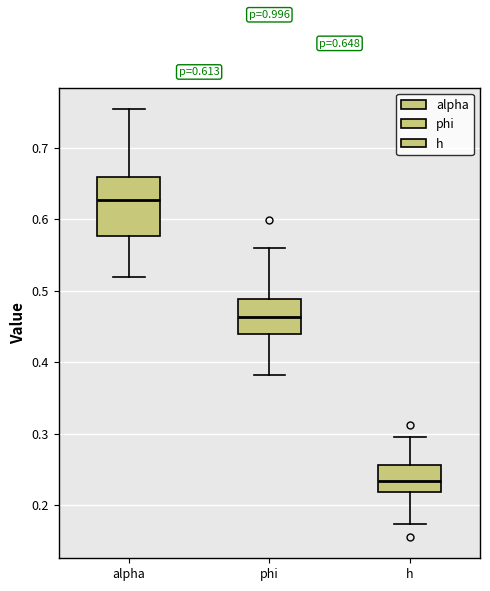

Which box's median line is the highest?

alpha